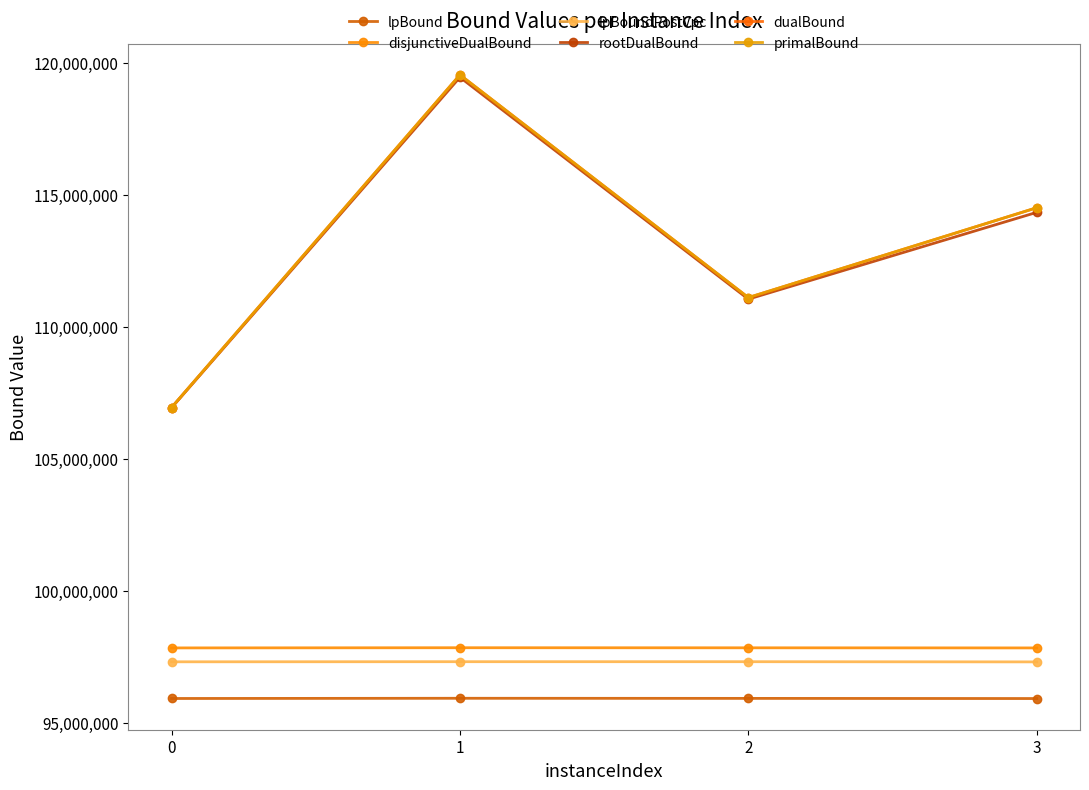

What is the average value of the lpBound series?

95922014.0